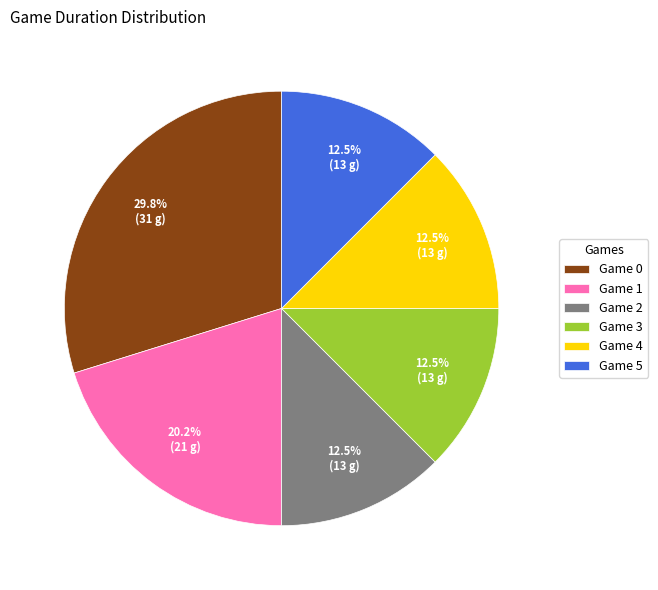

What percentage do Game 1 and Game 0 together represent?

50.0%